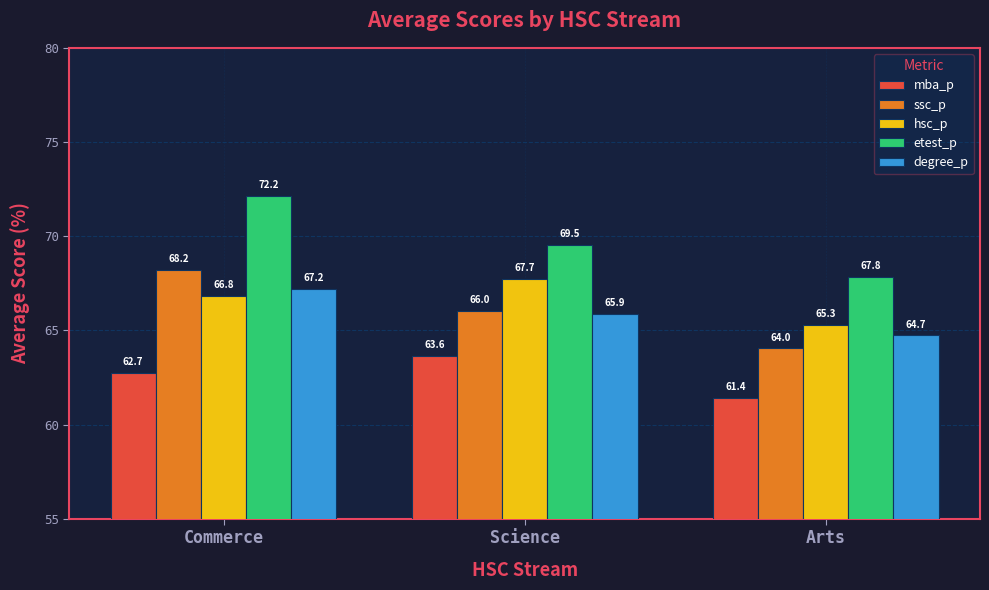

What is the greatest value displayed?

72.2